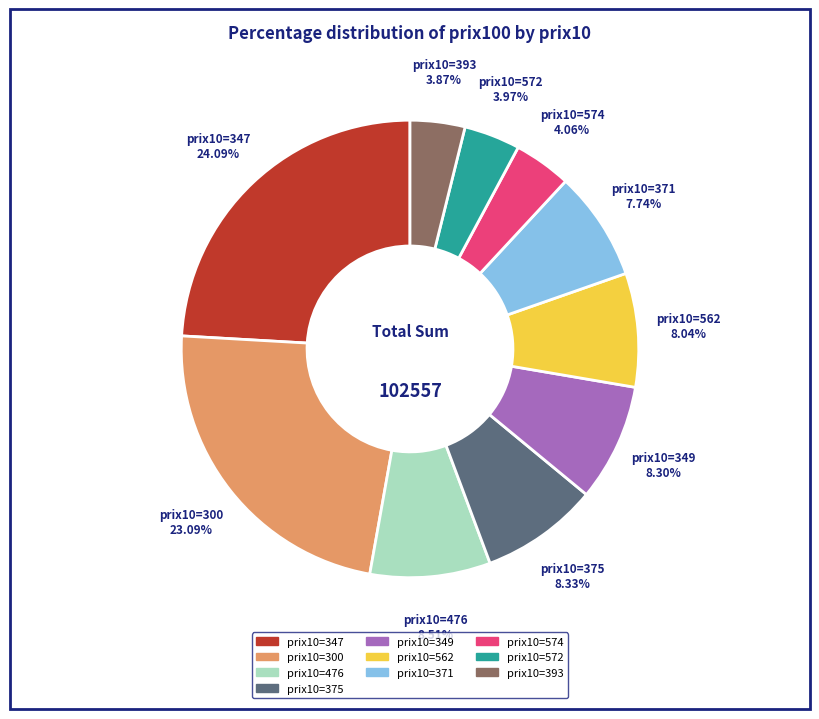

How many slices are in this pie chart?

10